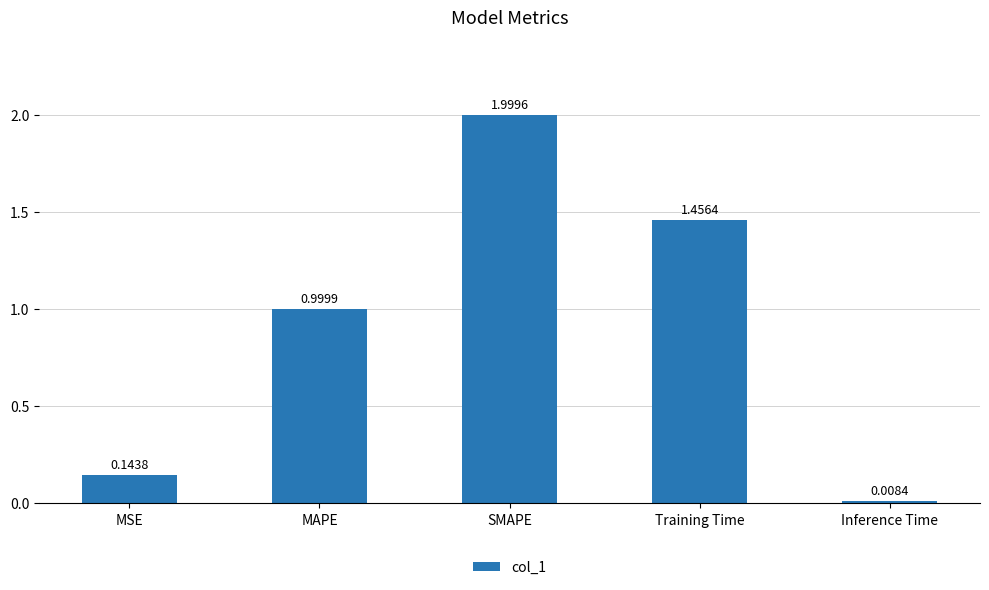

Rank the categories by value from highest to lowest.

SMAPE, Training Time, MAPE, MSE, Inference Time